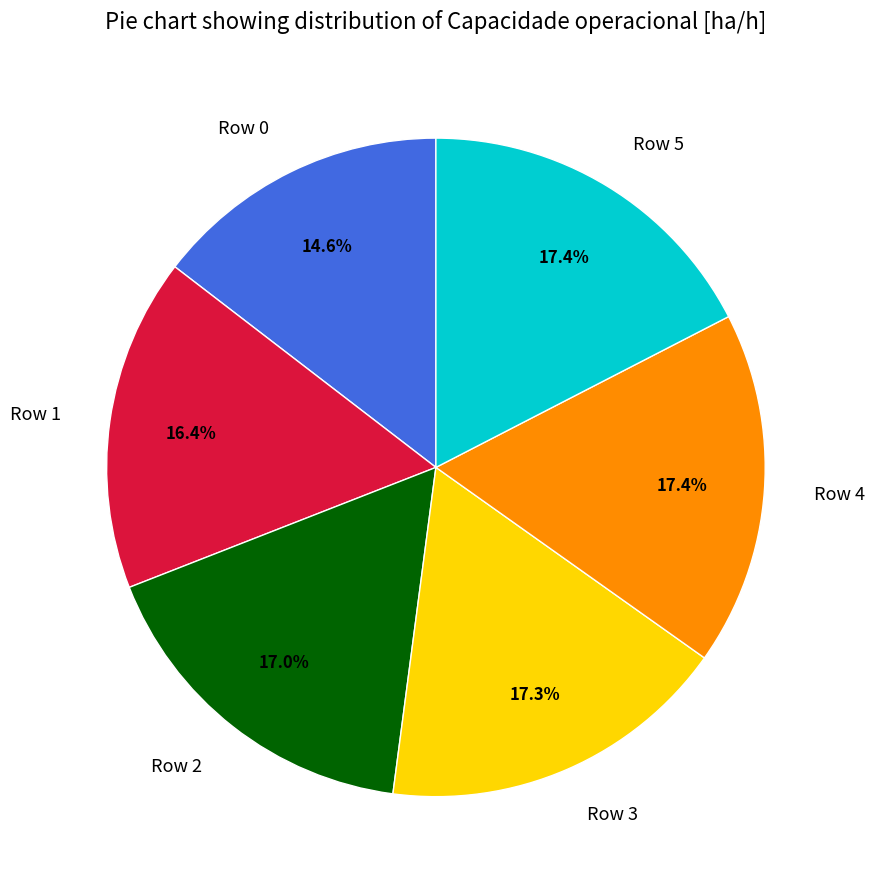

To the nearest percent, what percentage of the pie is Row 3?

17%